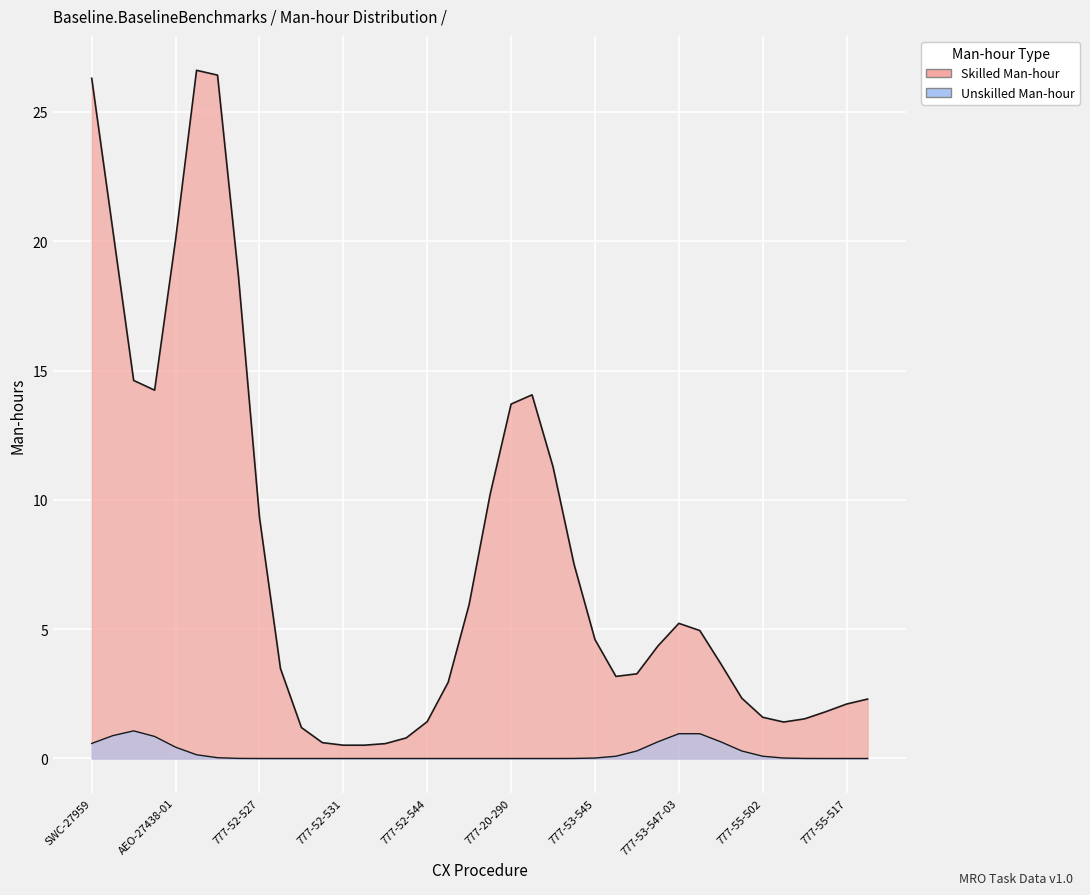

The Unskilled Man-hour series shows 0.0 at SWC-28028. True or false?

True